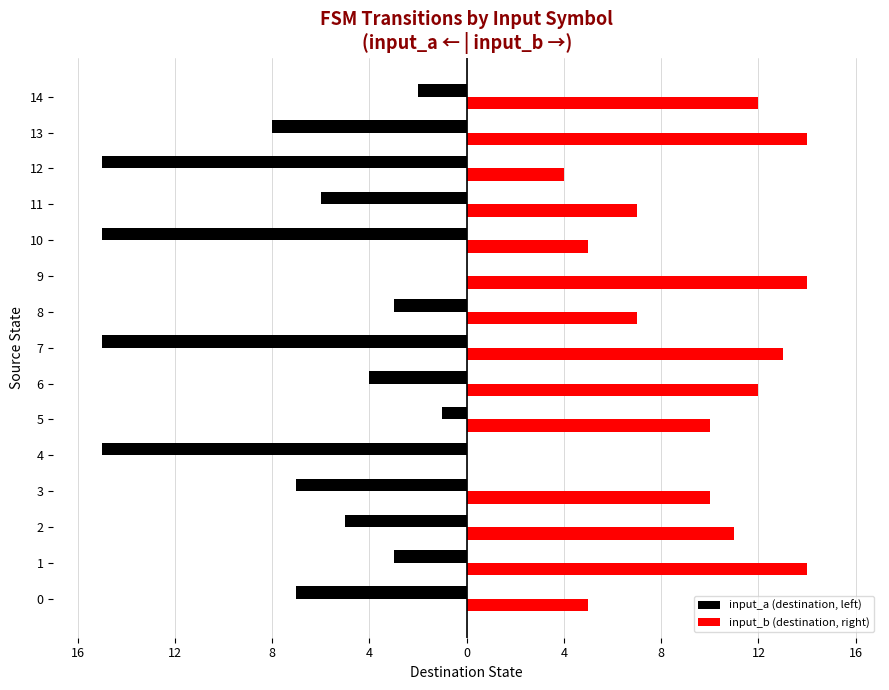

What is the label of the 3rd bar from the right?

12